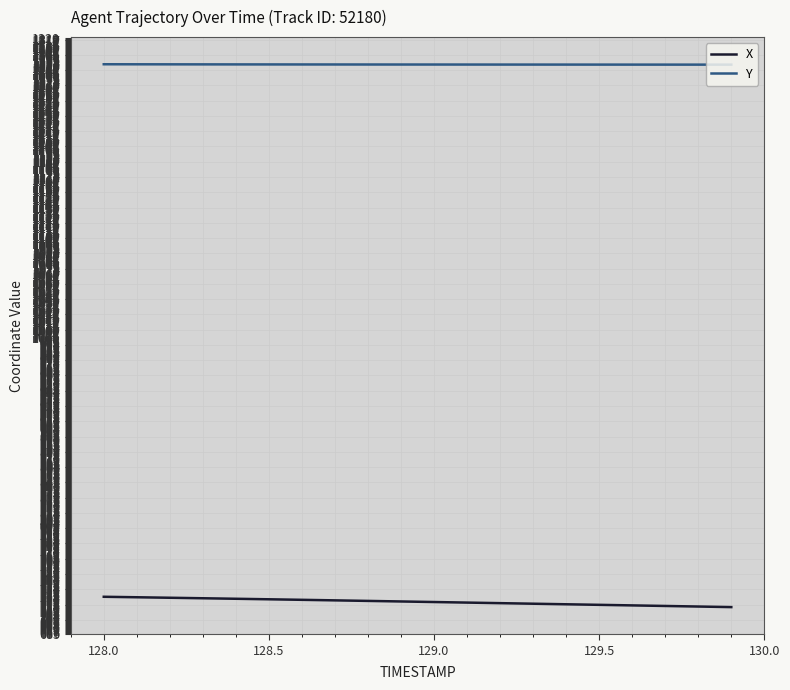

Which series has the largest range (max minus min)?

X